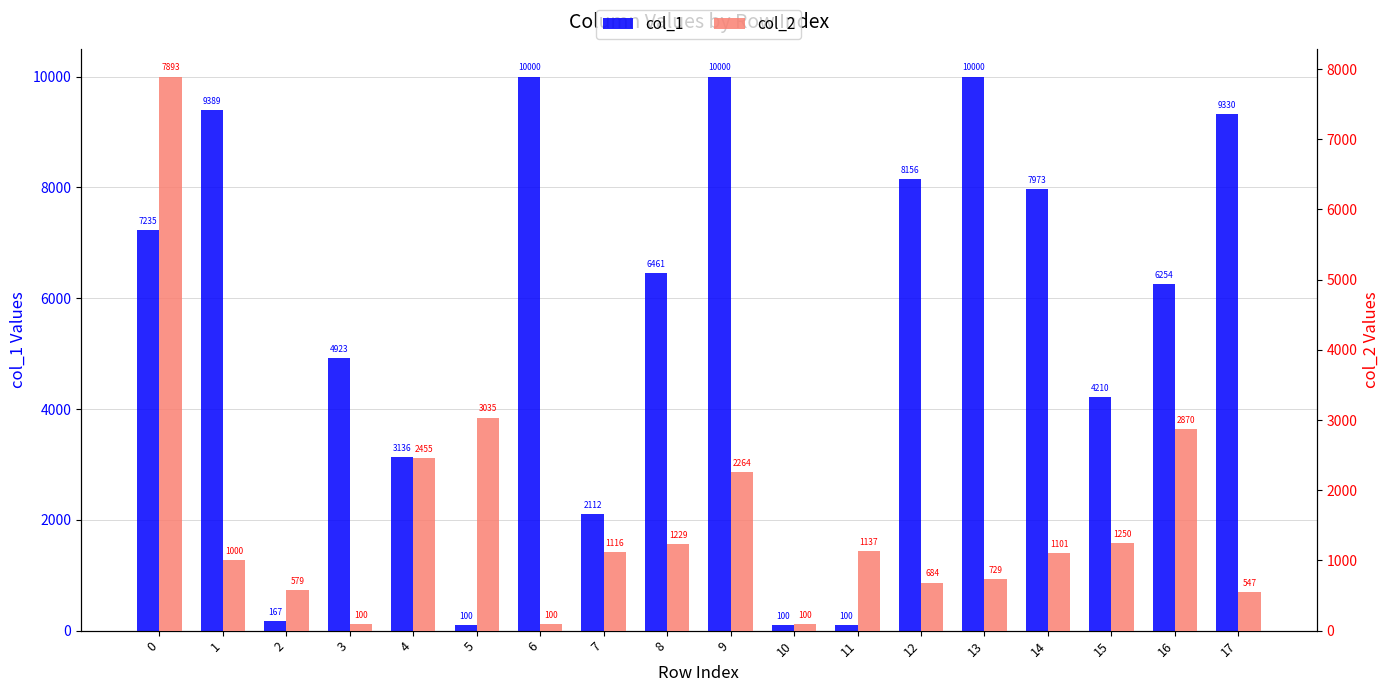

At which category does the chart reach its peak across all series?

6